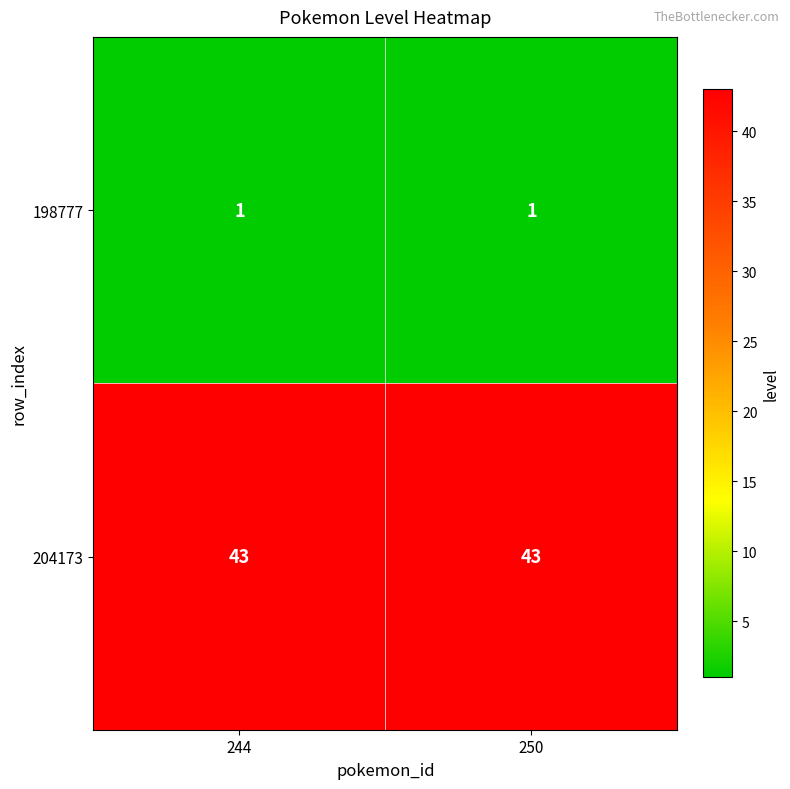

What is the maximum value shown in the chart?

43